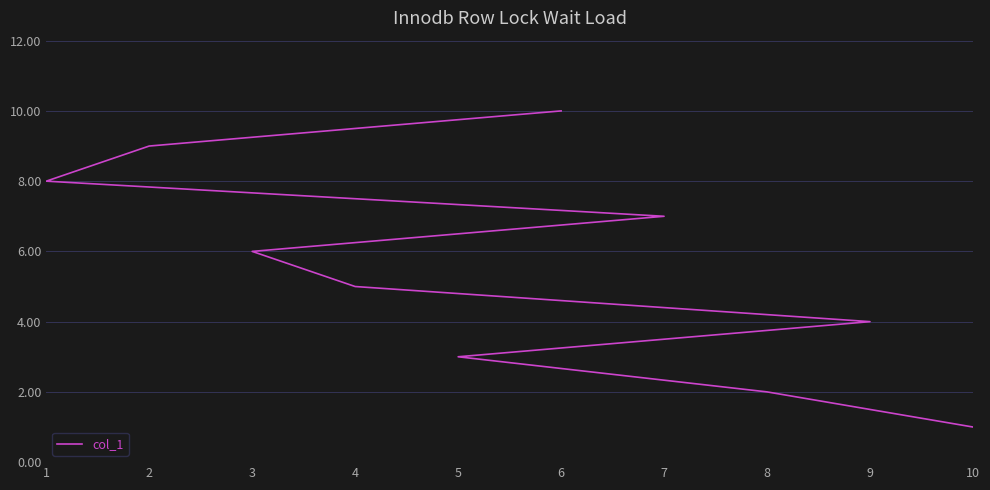

How many lines are shown in the chart?

1